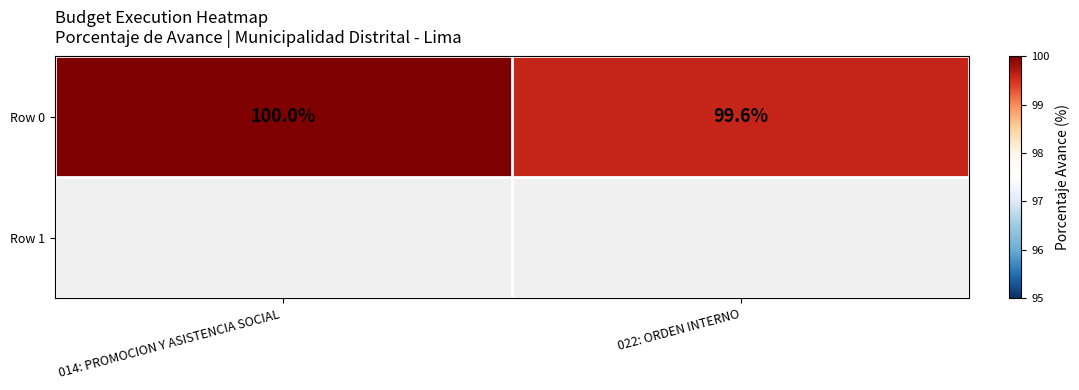

What is the change in value from 014: PROMOCION Y ASISTENCIA SOCIAL  to 022: ORDEN INTERNO?

-0.4